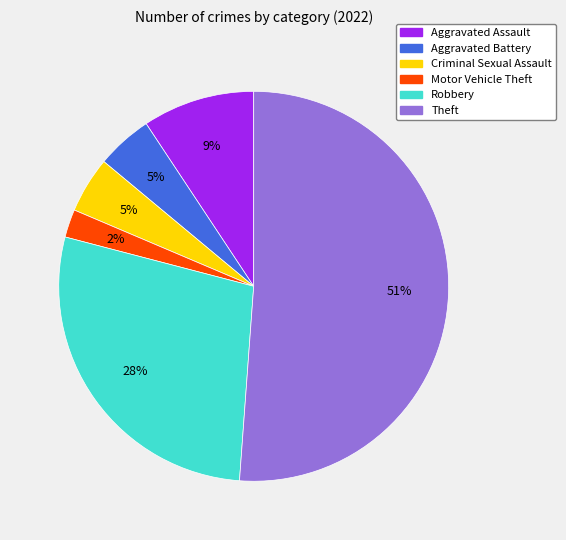

What is the smallest slice in the pie chart?

Motor Vehicle Theft